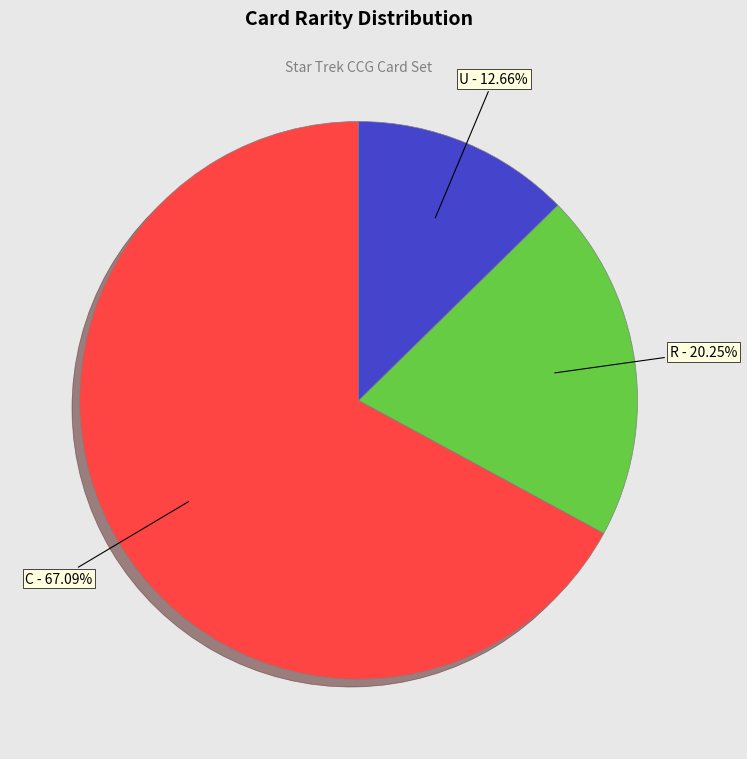

Rank the categories by value from lowest to highest.

U, R, C